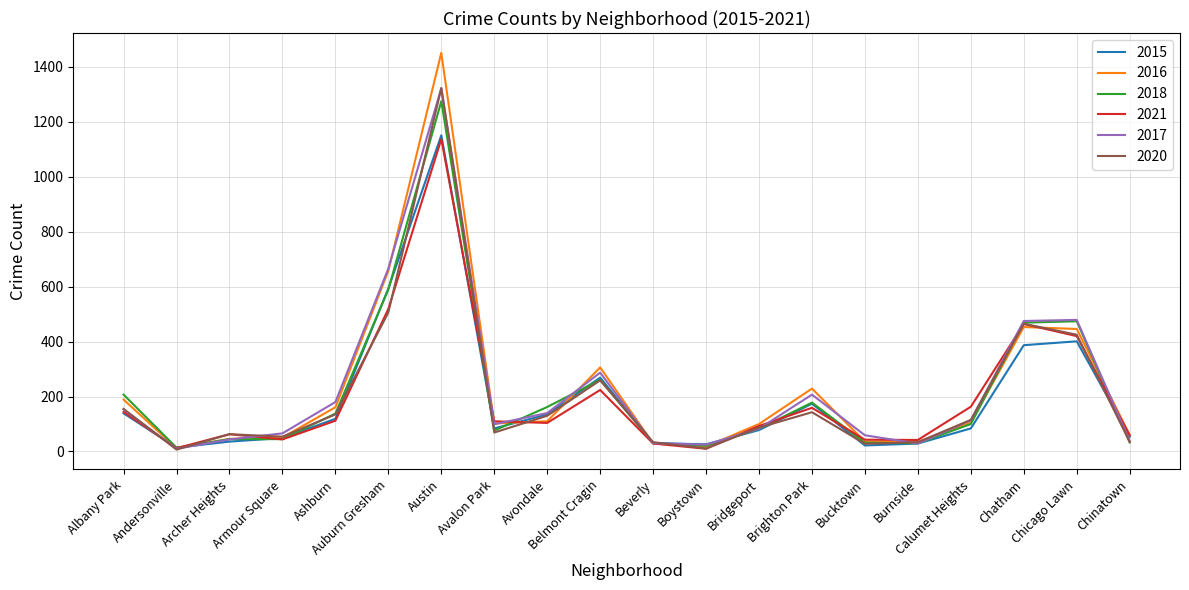

What is the total value across all series at Armour Square?

309